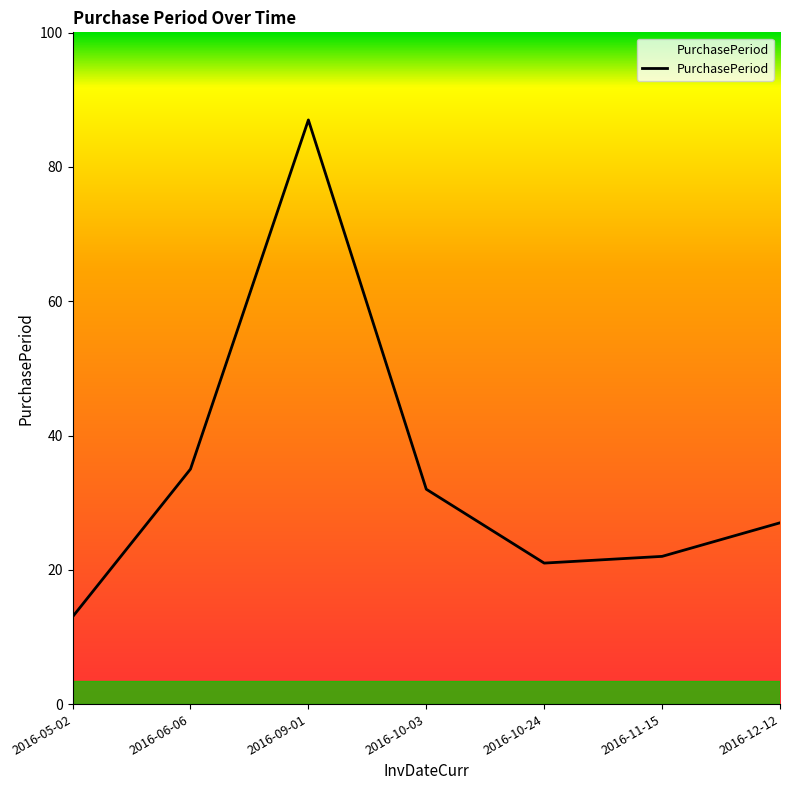

How many interior local peaks (higher than both neighbors) does the data have?

1